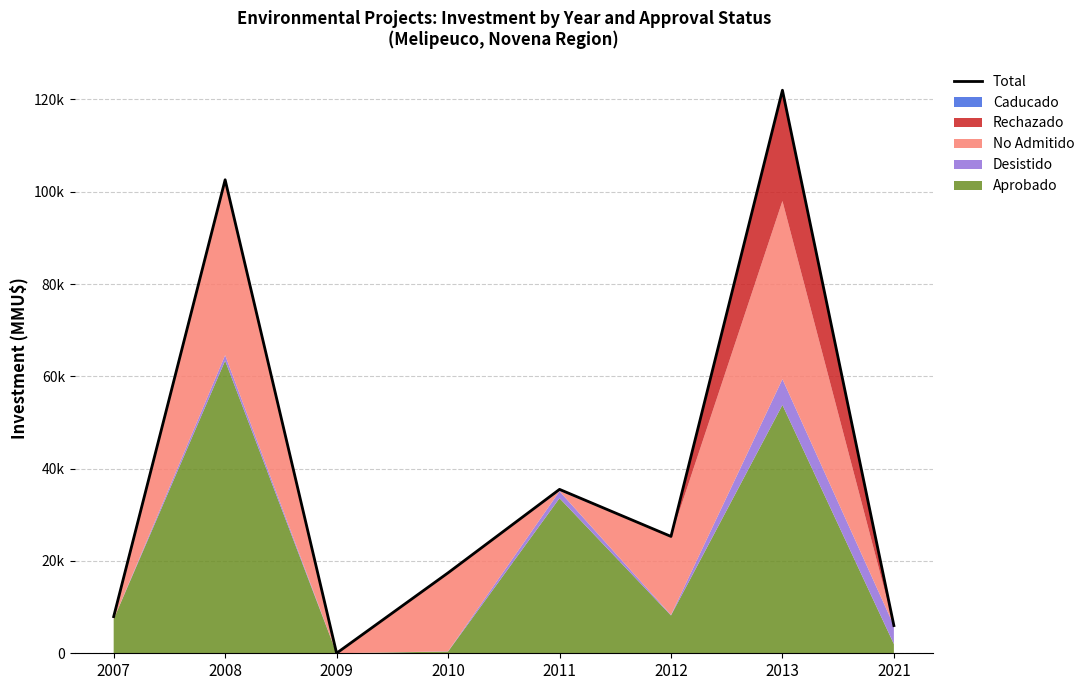

Reading left to right, transcribe all the data shown in this chart.

2007=7940	2008=102600	2009=23	2010=17430	2011=35516	2012=25320	2013=122000	2021=6000